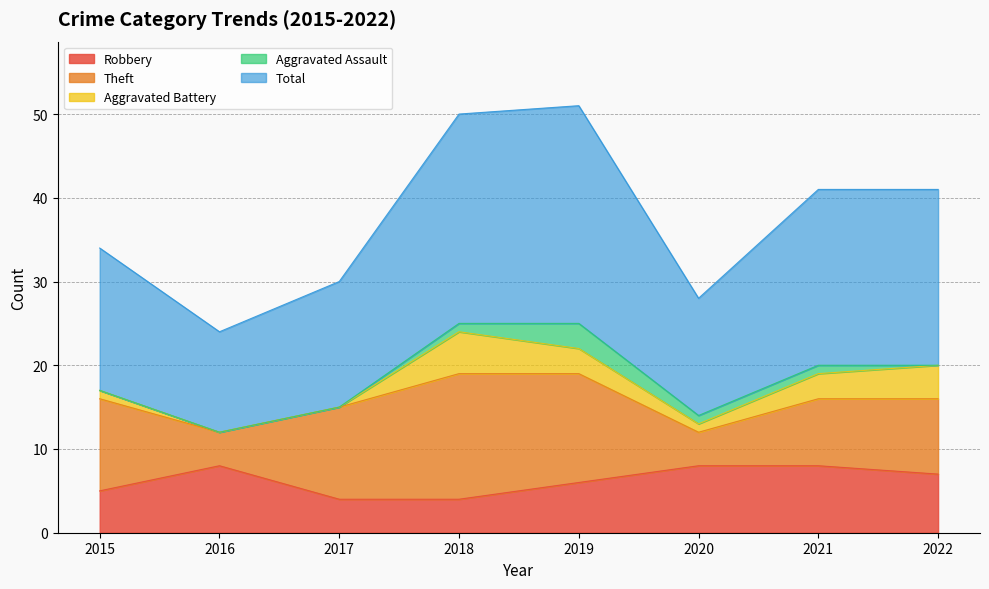

True or false: Total and Aggravated Assault intersect in this chart.

False